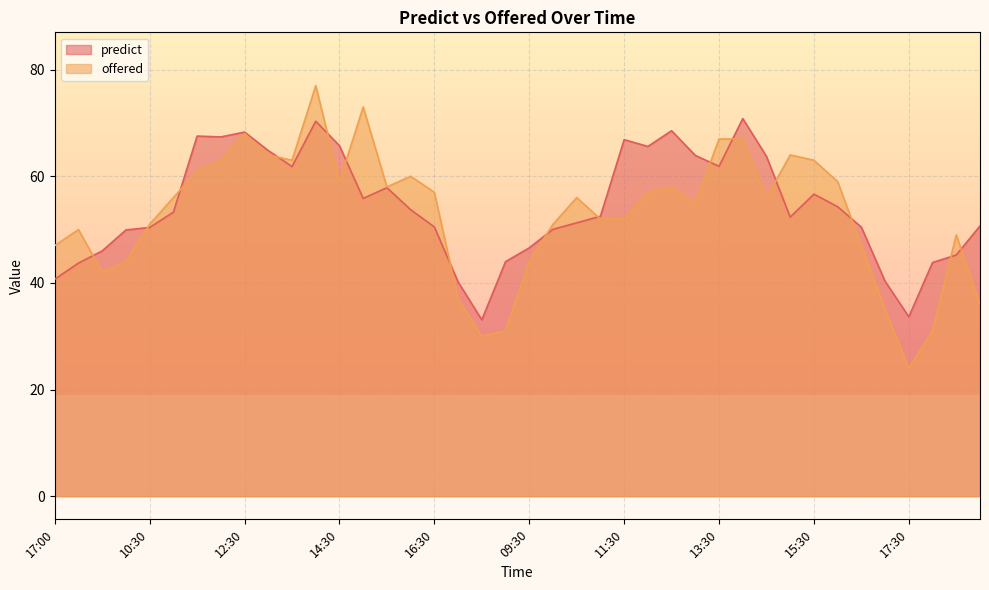

How many values in the predict series are below 53?

20